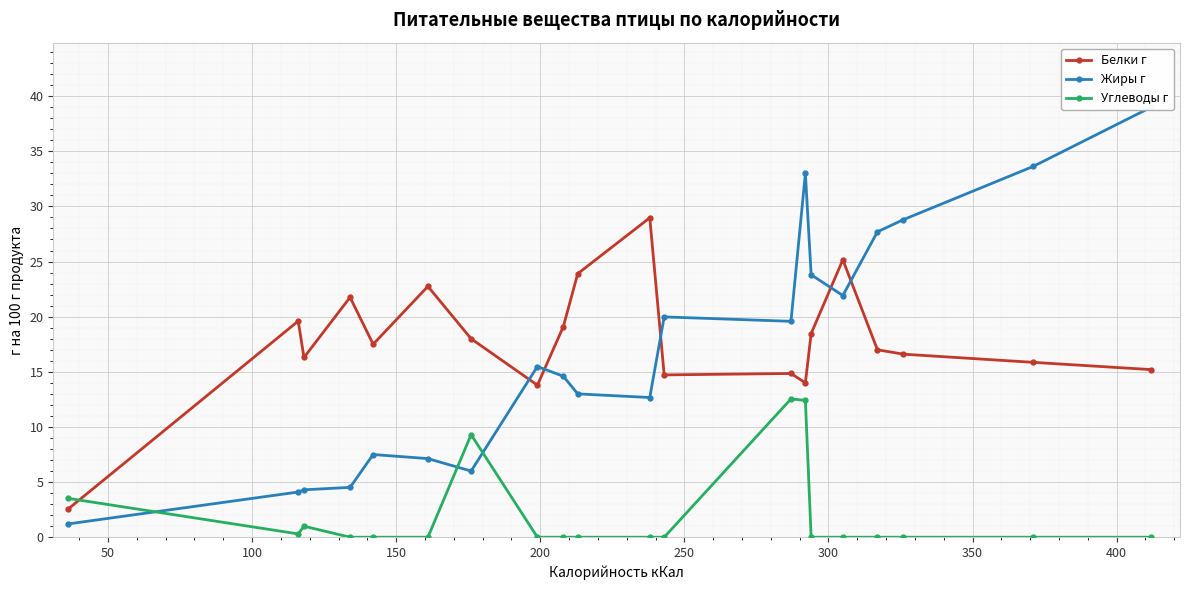

How many lines are shown in the chart?

3